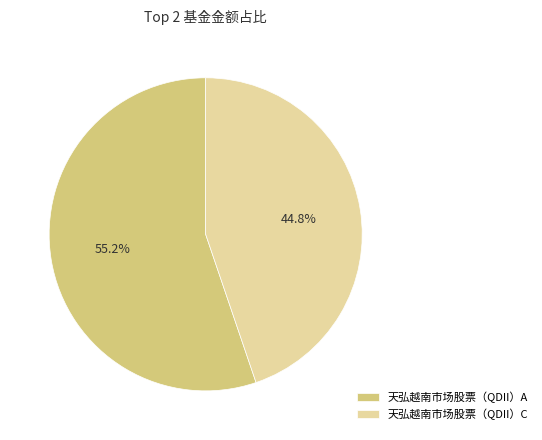

Does 天弘越南市场股票（QDII）A represent more than half of the total?

Yes